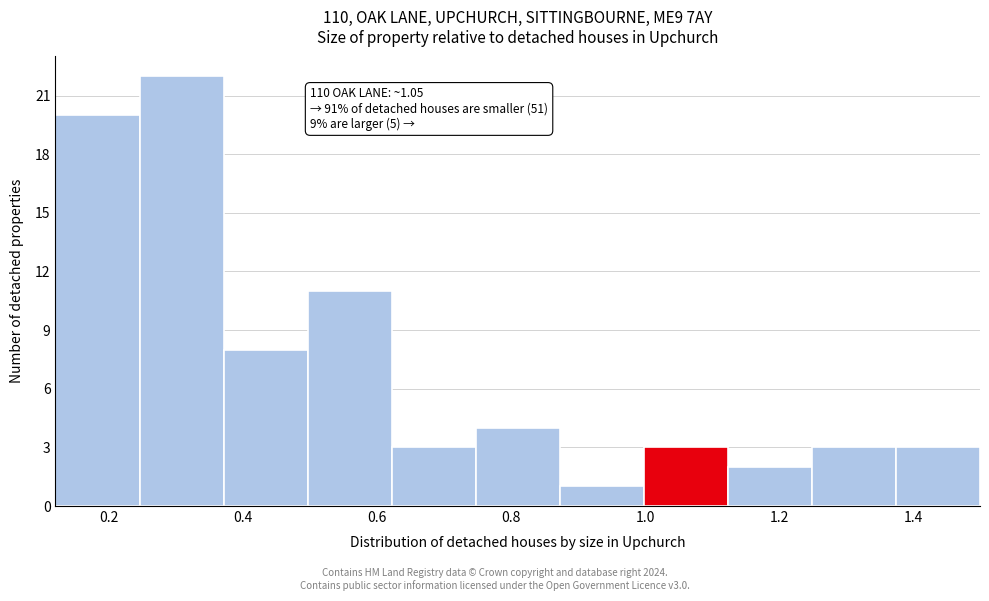

Over which range of the x-axis is the bar tallest?

0.24 to 0.38